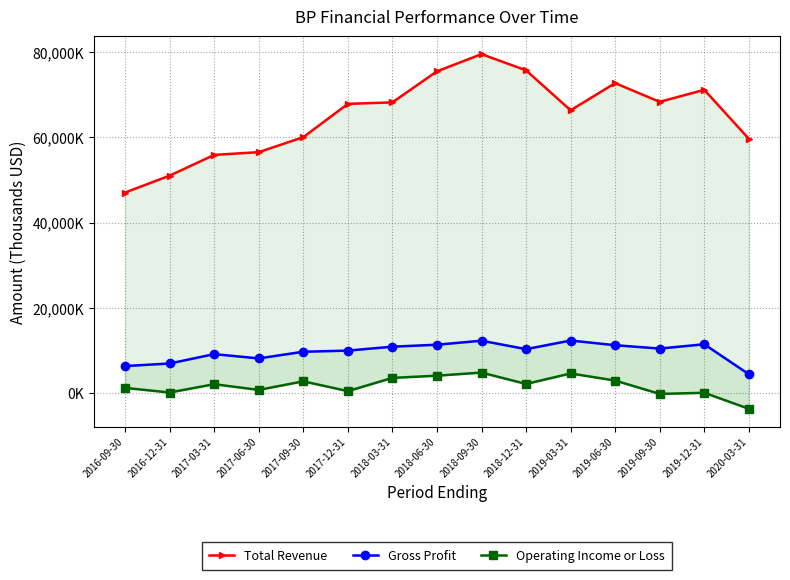

The value of Total Revenue at 2017-09-30 is 30048460. True or false?

False